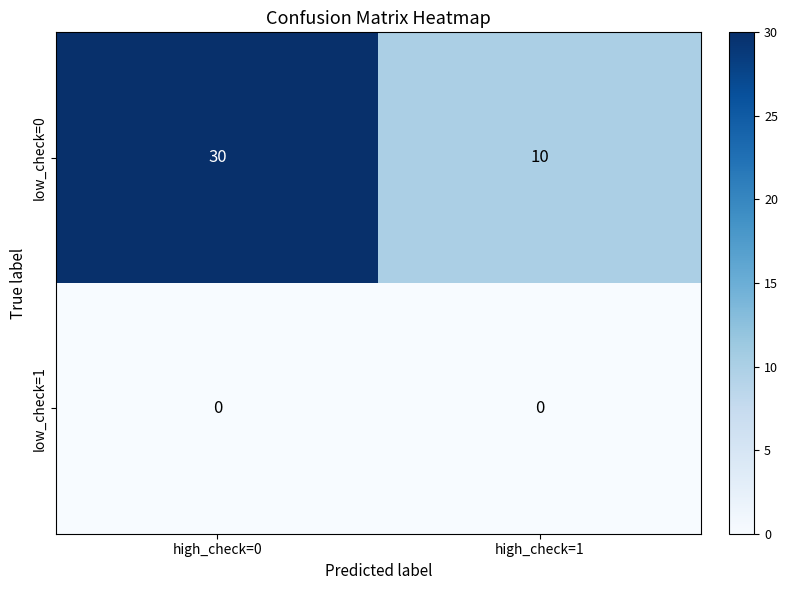

Which category has the highest value across all series?

high_check=0